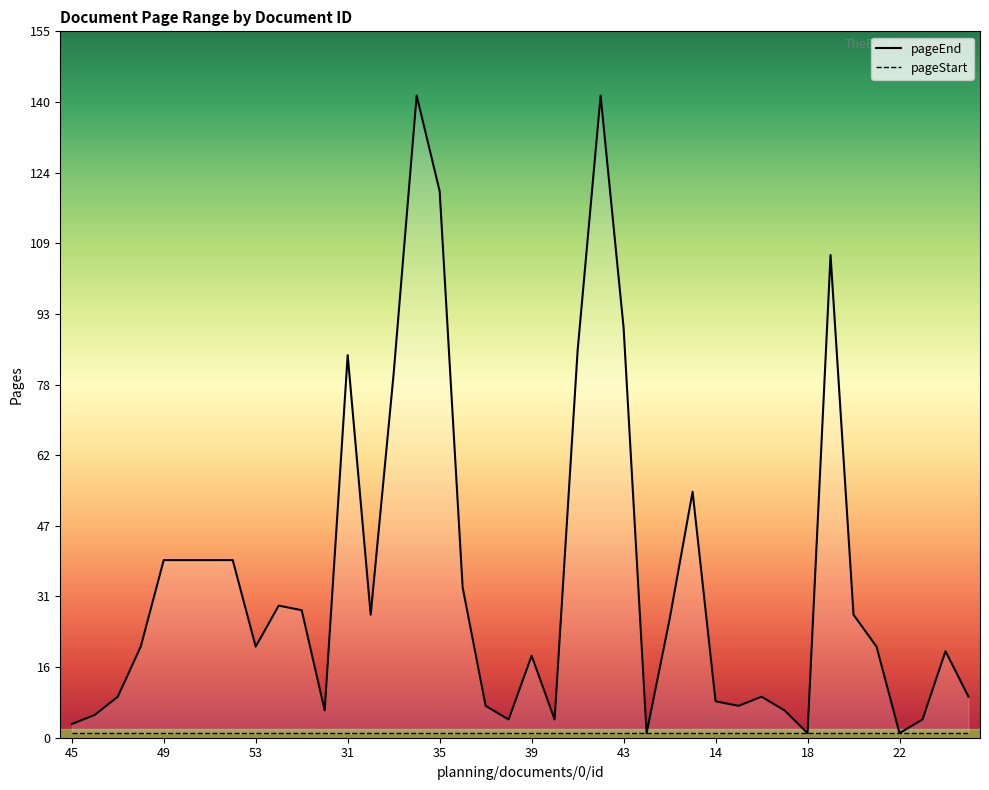

True or false: pageStart and pageEnd intersect in this chart.

False